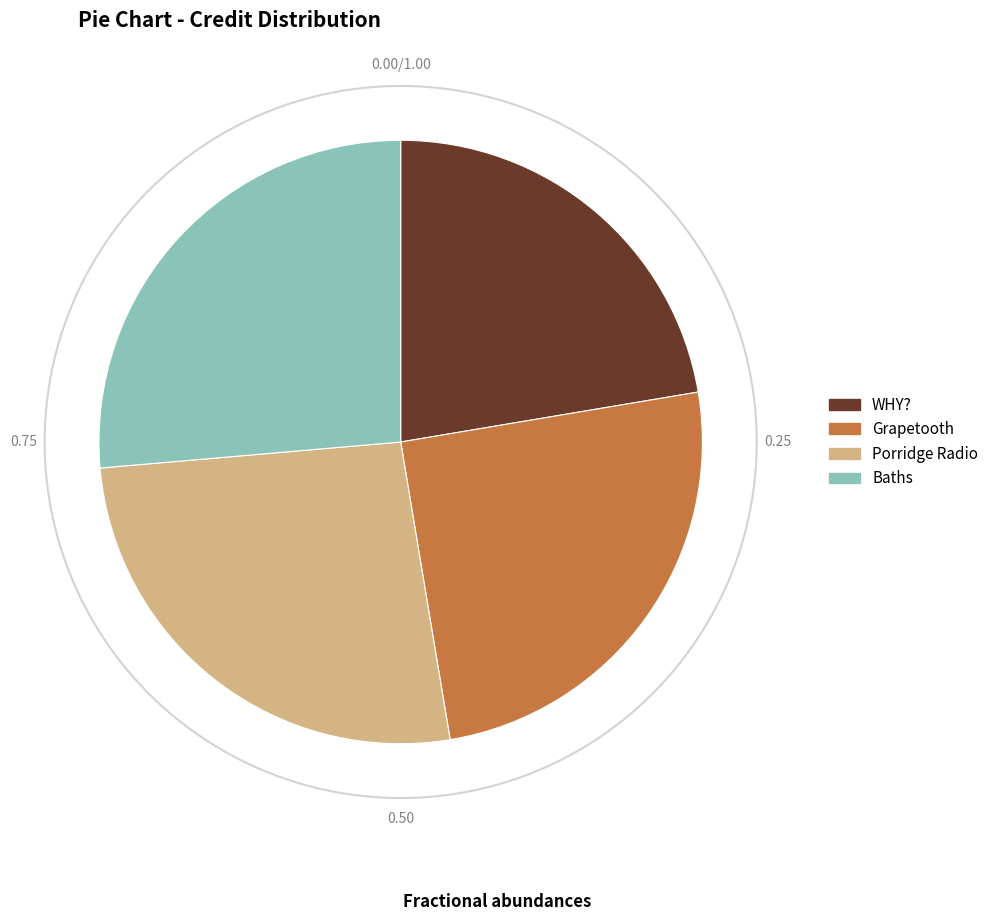

To the nearest percent, what is the difference between the Porridge Radio and Grapetooth slice percentages?

1%